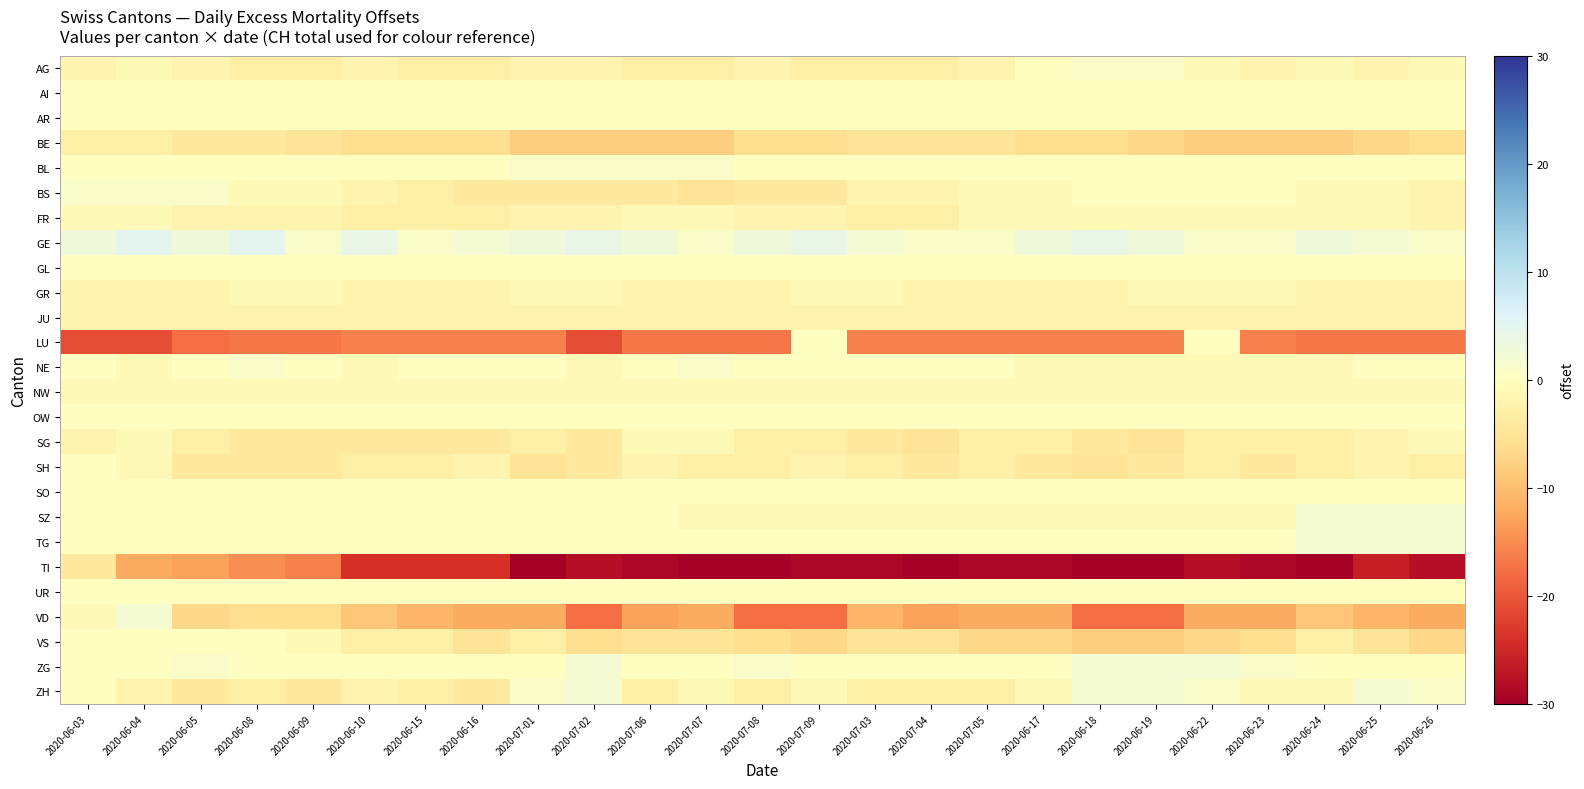

At 2020-07-07, list the series in order from largest to smallest.

BL, GE, NE, AI, AR, GL, OW, SO, TG, UR, ZG, FR, NW, SG, SZ, ZH, GR, JU, AG, SH, BS, VS, BE, VD, LU, TI